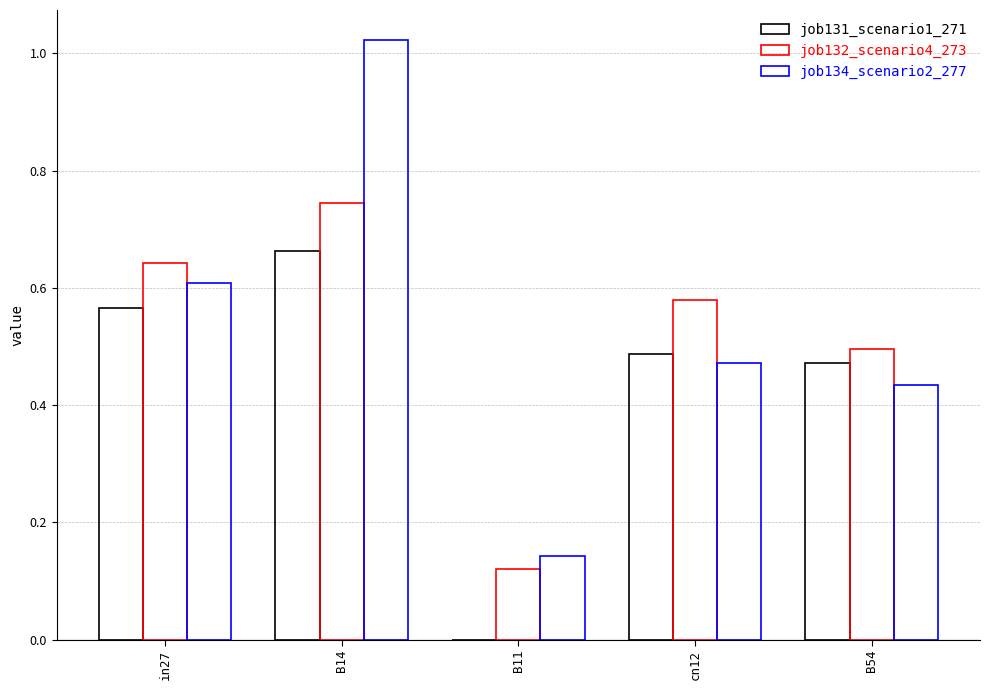

How many values in job131_scenario1_271 are above zero?

4